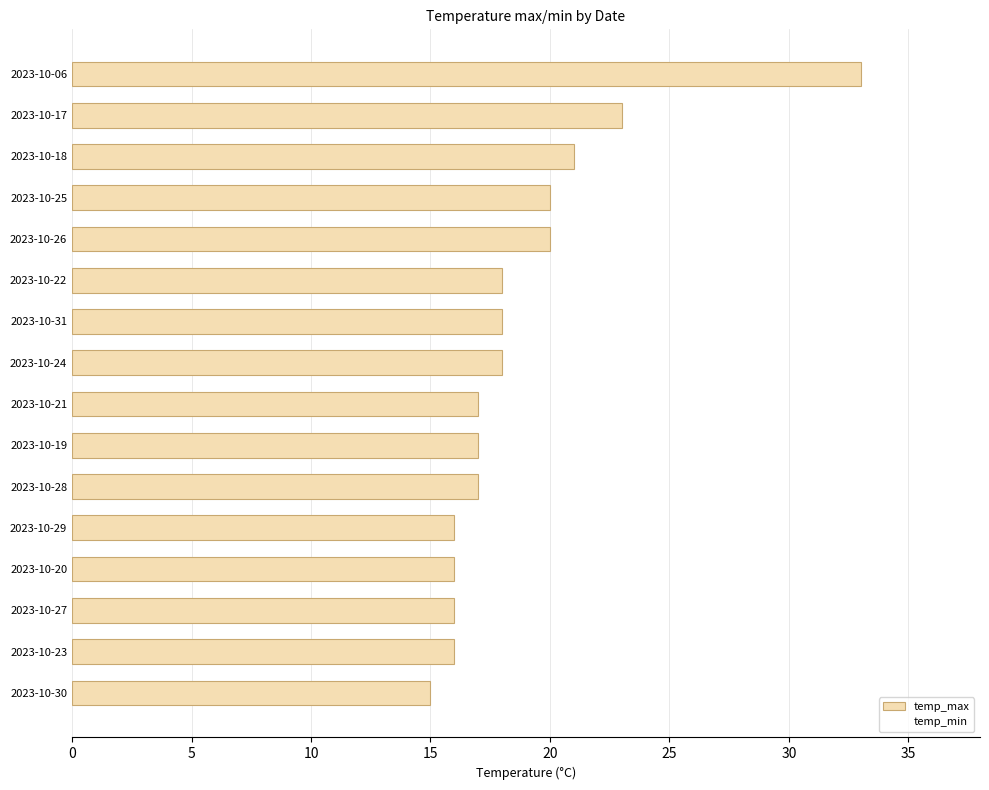

What is the sum of all values?

301